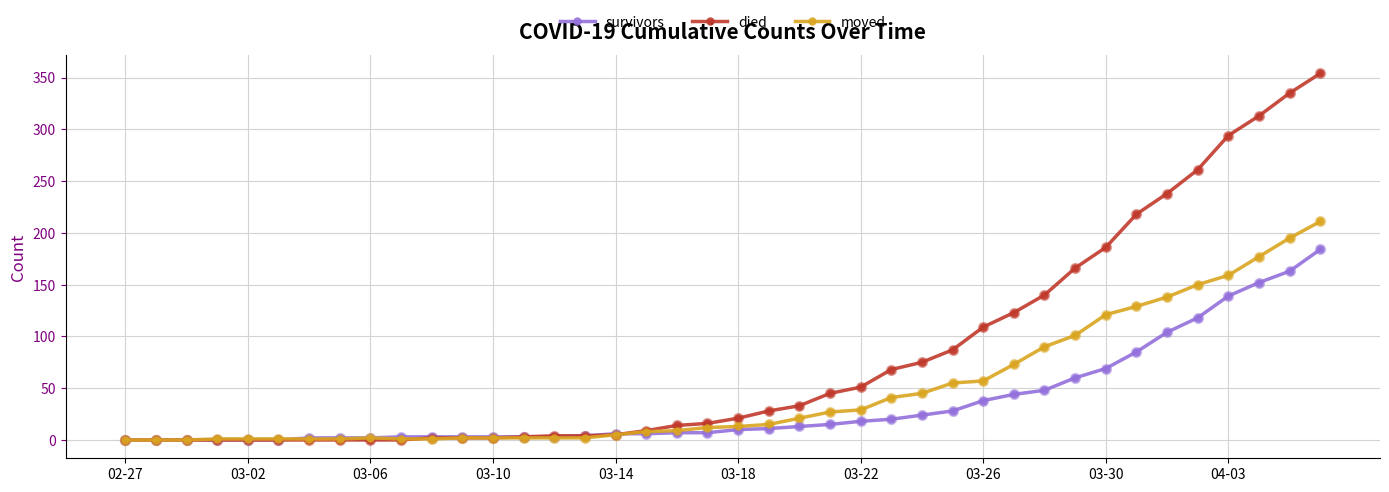

Which series has the widest spread of values?

died